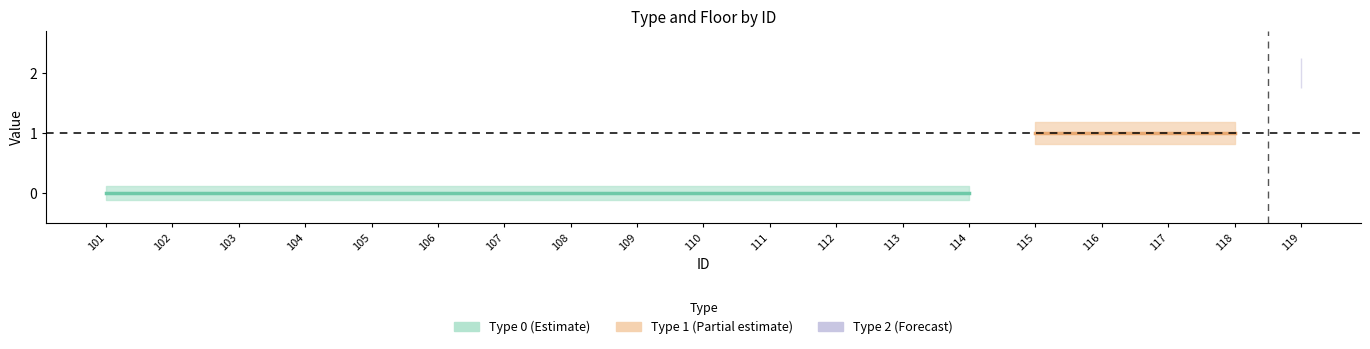

How many lines are shown in the chart?

2